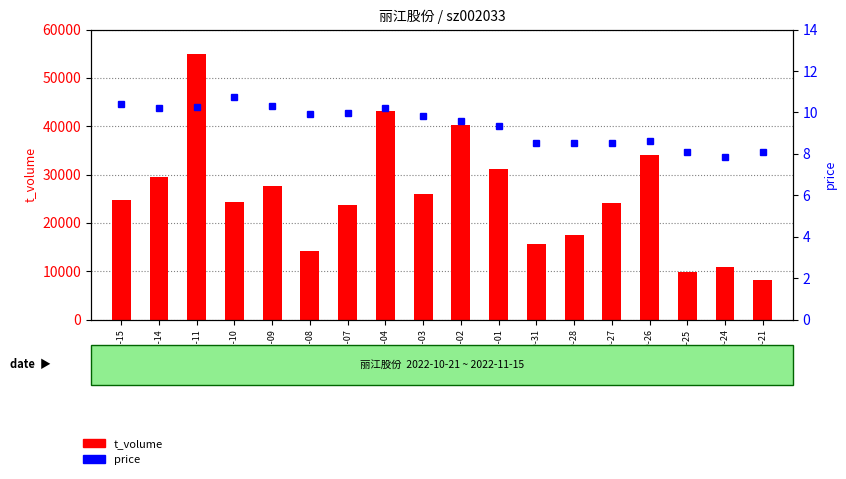

Reading right to left, transcribe all the data shown in this chart.

t_volume: 8233.0	10775.0	9840.0	34018.0	24053.0	17446.0	15633.0	31224.0	40353.0	25904.0	43114.0	23699.0	14206.0	27712.0	24417.0	55042.0	29451.0	24684.0
price: 8.1	7.8	8.1	8.6	8.5	8.5	8.5	9.3	9.6	9.8	10.2	9.9	9.9	10.3	10.7	10.3	10.2	10.4